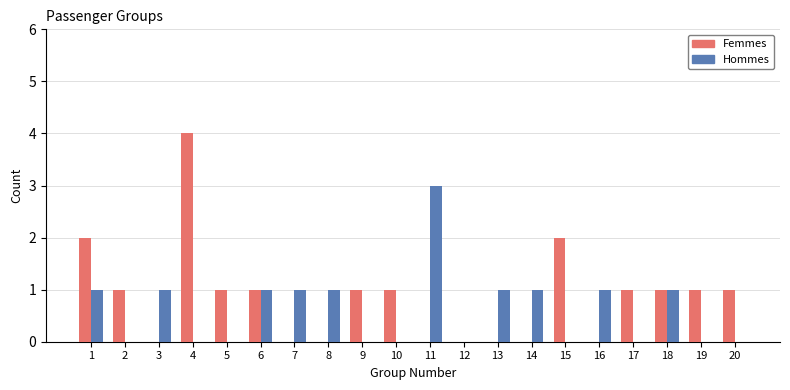

Which series has the largest range (max minus min)?

Femmes